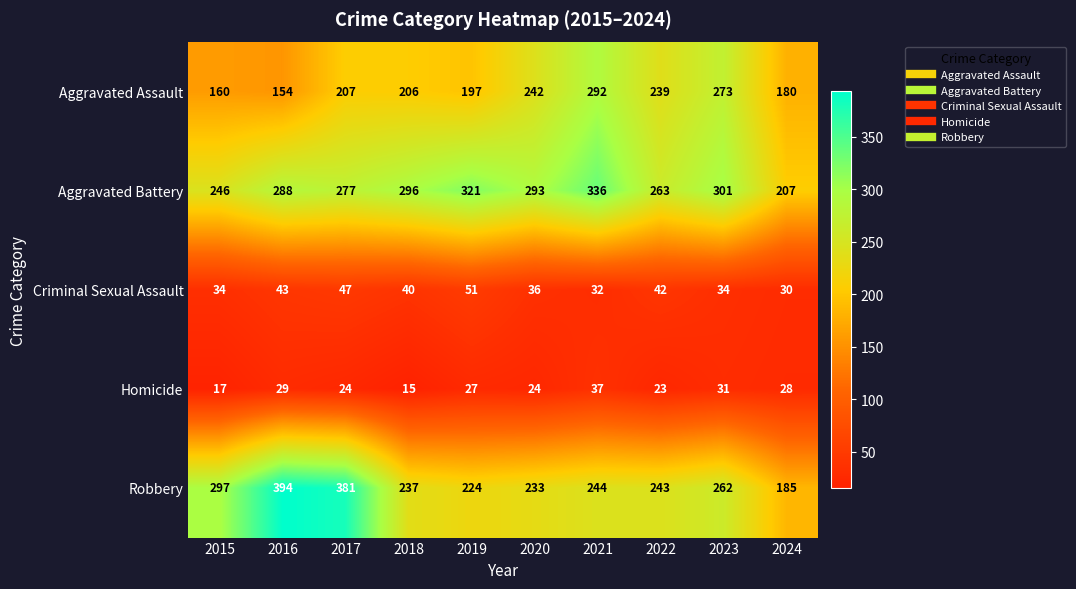

At which category is the sum across all series the highest?

2021